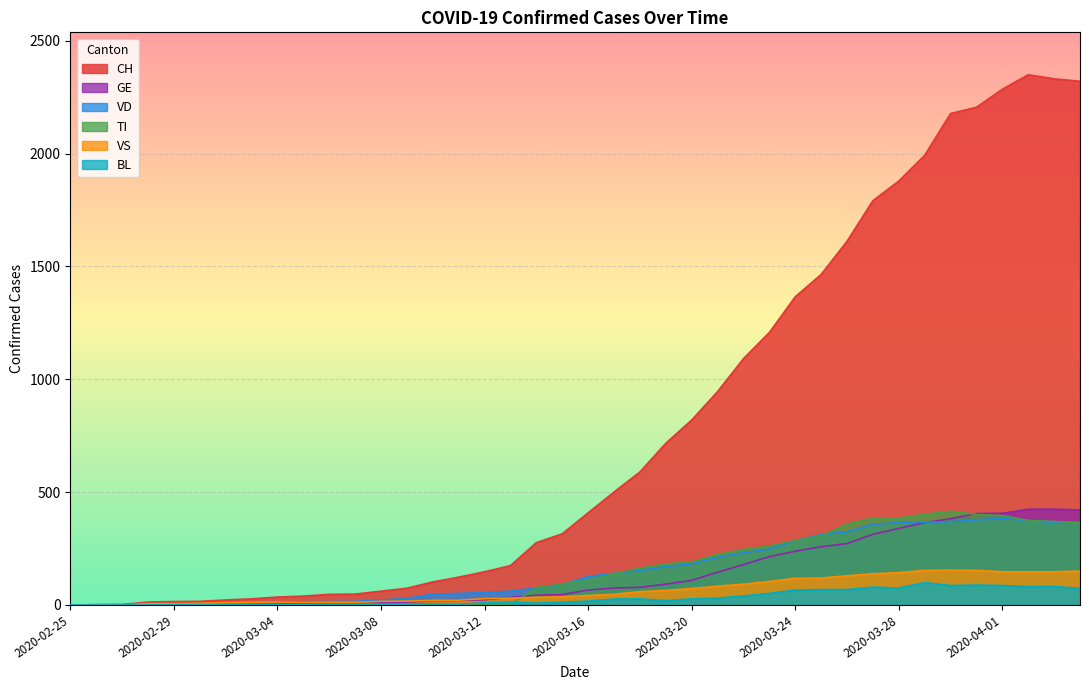

List the labels in order of CH value, smallest first.

2020-02-25, 2020-02-26, 2020-02-27, 2020-02-28, 2020-02-29, 2020-03-01, 2020-03-02, 2020-03-03, 2020-03-04, 2020-03-05, 2020-03-06, 2020-03-07, 2020-03-08, 2020-03-09, 2020-03-10, 2020-03-11, 2020-03-12, 2020-03-13, 2020-03-14, 2020-03-15, 2020-03-16, 2020-03-17, 2020-03-18, 2020-03-19, 2020-03-20, 2020-03-21, 2020-03-22, 2020-03-23, 2020-03-24, 2020-03-25, 2020-03-26, 2020-03-27, 2020-03-28, 2020-03-29, 2020-03-30, 2020-03-31, 2020-04-01, 2020-04-04, 2020-04-03, 2020-04-02